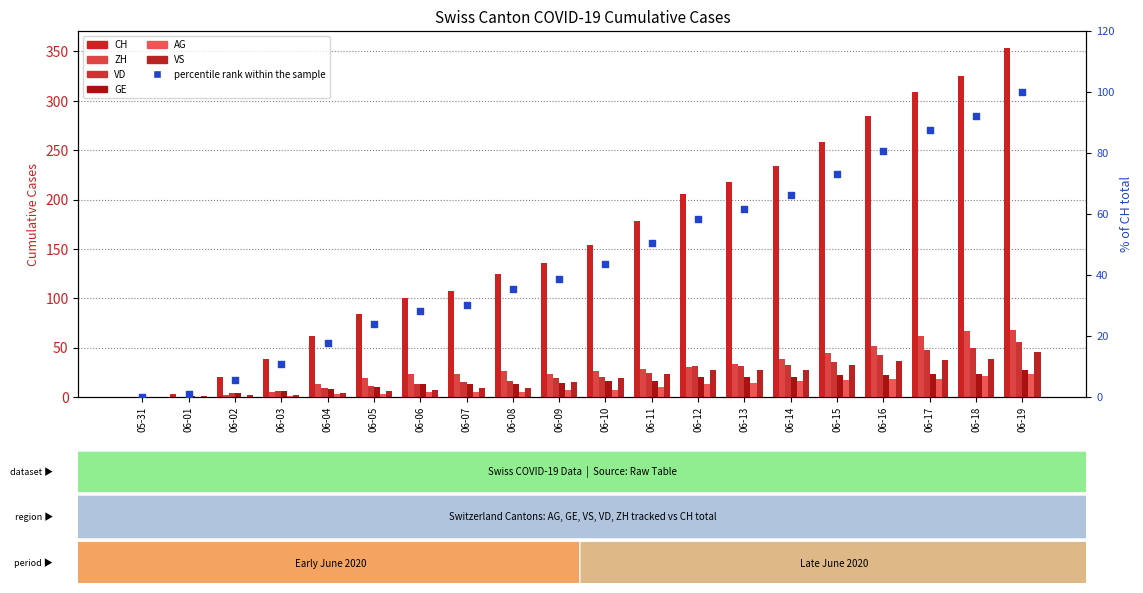

At which category is the sum across all series the highest?

06-19